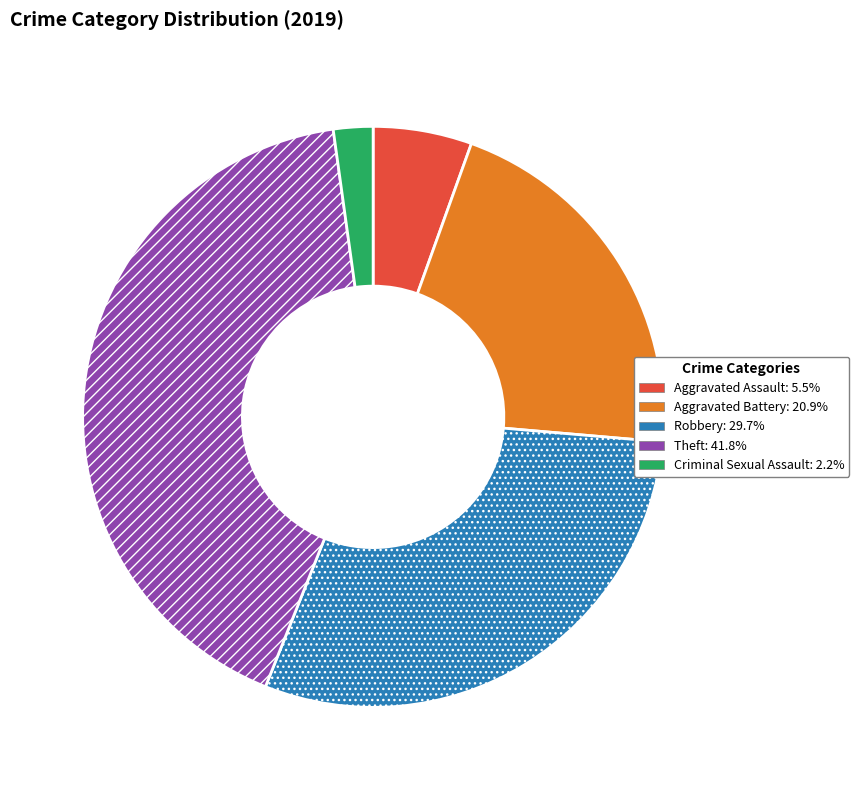

Is there a majority slice in this chart?

No